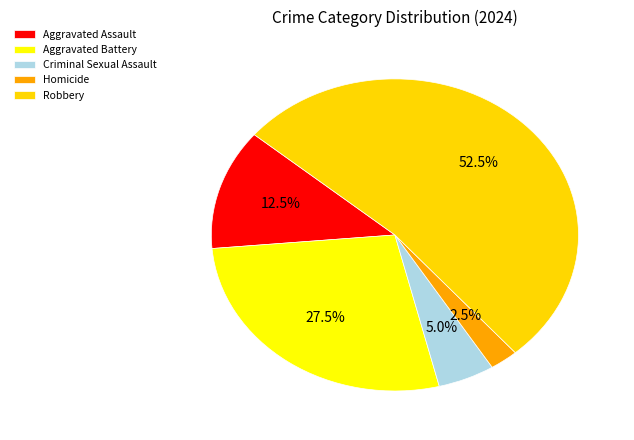

To the nearest percent, what percentage of the pie is Homicide?

2%